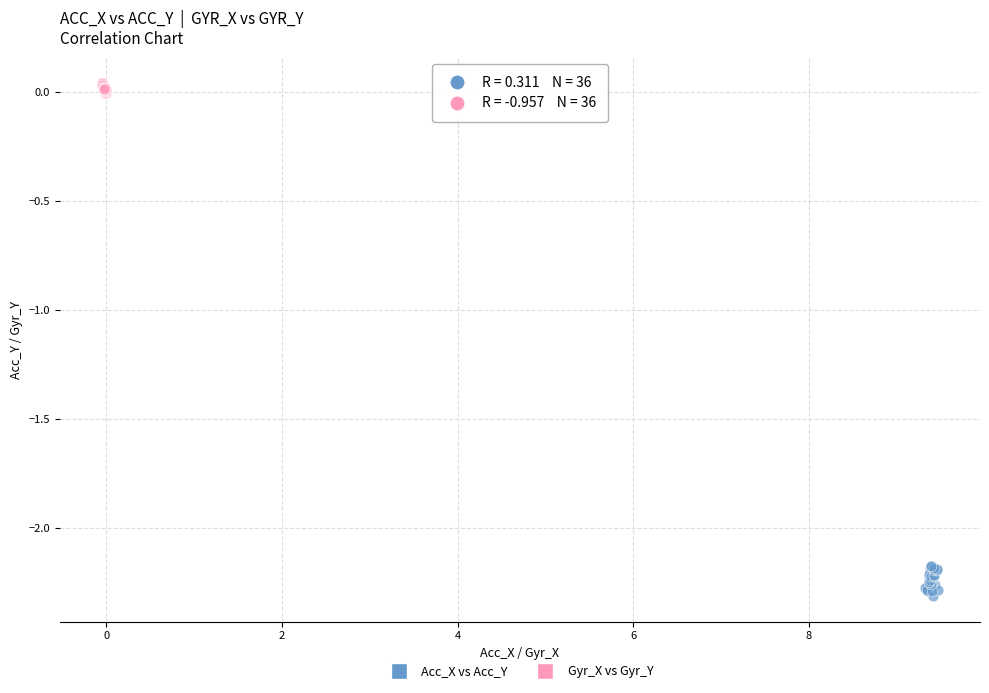

Which series contains the lowest Y value?

Acc_X vs Acc_Y